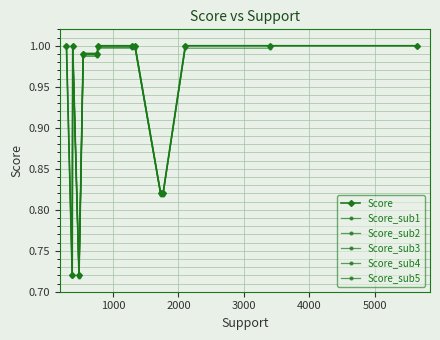

Read the value at 3400.

1.0